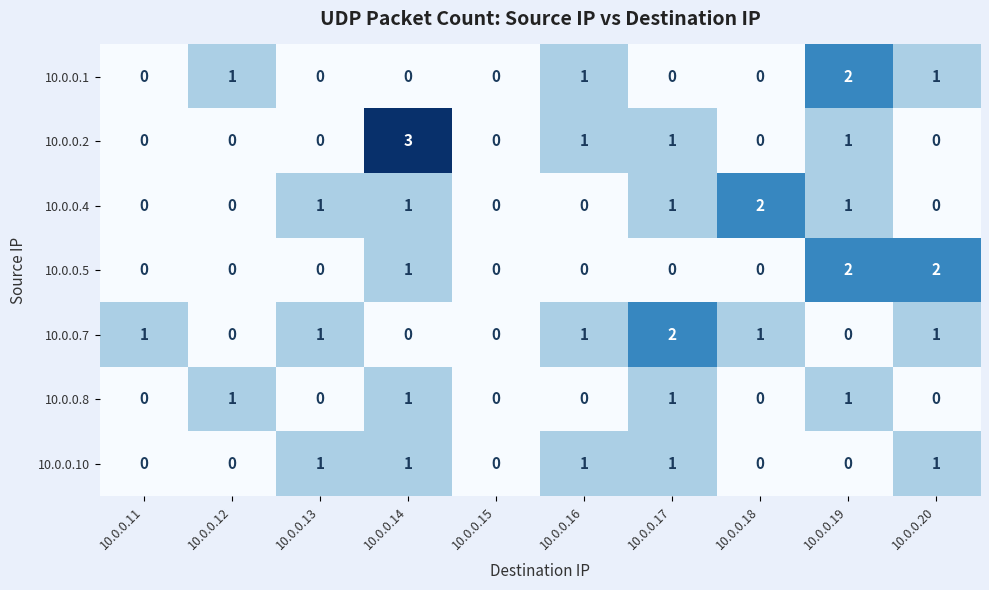

Which series has the widest spread of values?

10.0.0.2